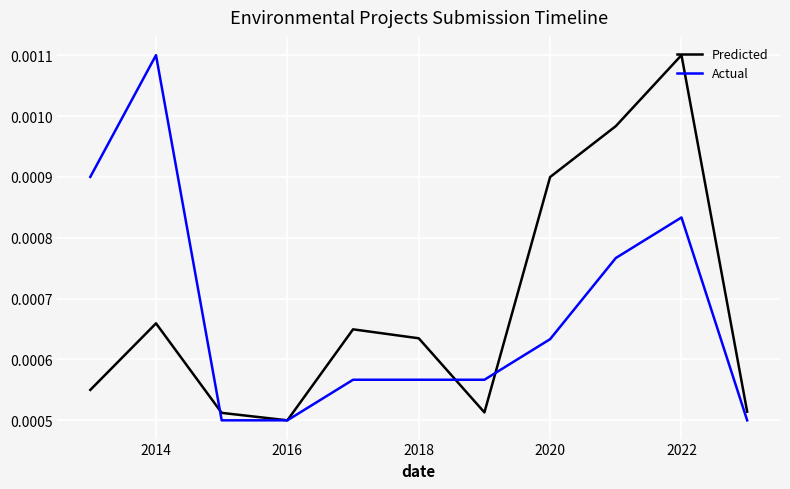

How many lines are shown in the chart?

2